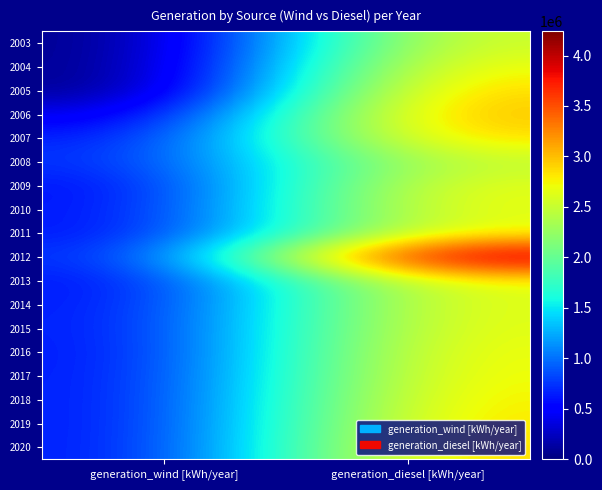

Rank the series at generation_diesel [kWh/year] from lowest to highest value.

2008, 2003, 2014, 2009, 2015, 2013, 2011, 2010, 2016, 2004, 2017, 2018, 2019, 2020, 2007, 2005, 2006, 2012